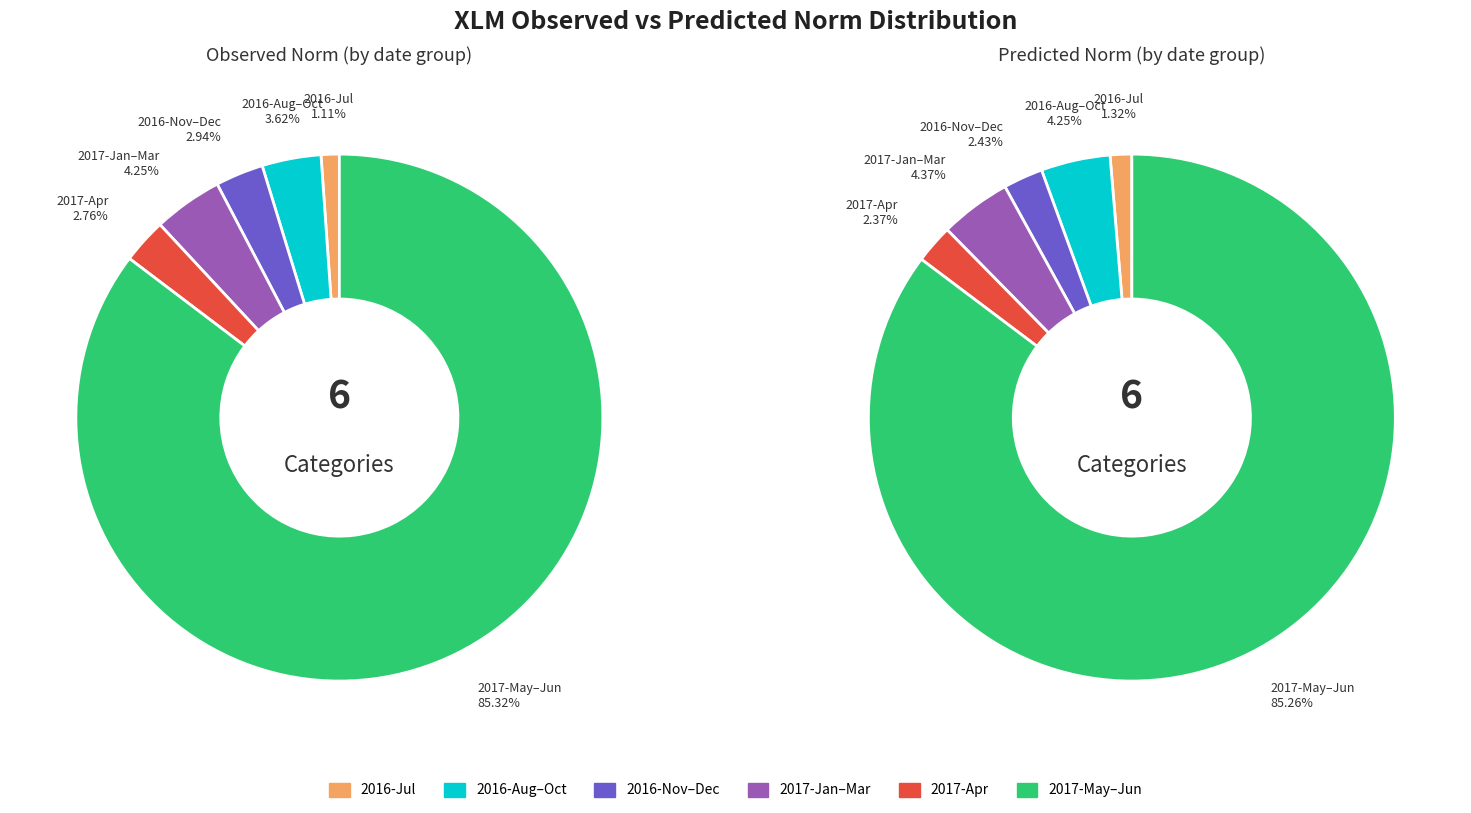

Do 6 and 10 together represent more than half of the pie?

No